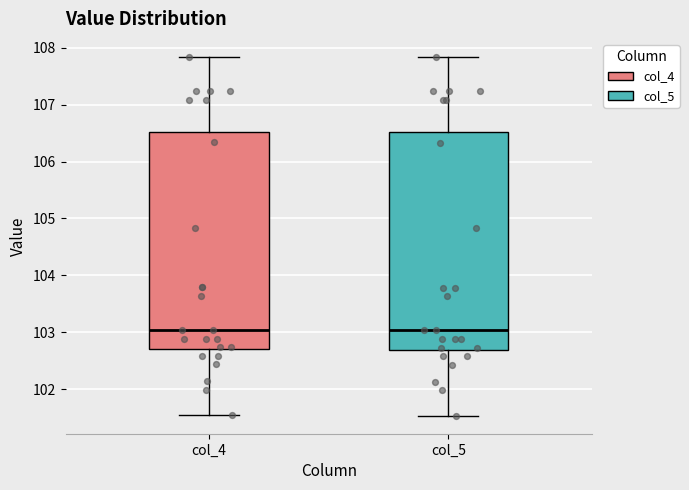

Reading left to right, transcribe this box plot: for each box, give where its median line is, the range the box spans, and where its two whiskers end, as read against the y-axis. The values are not printed on the chart, so give them approximately, as read against the axis.

col_4: median 103.0, box 102.7 to 106.5, whiskers 101.5 to 107.8
col_5: median 103.0, box 102.7 to 106.5, whiskers 101.5 to 107.8